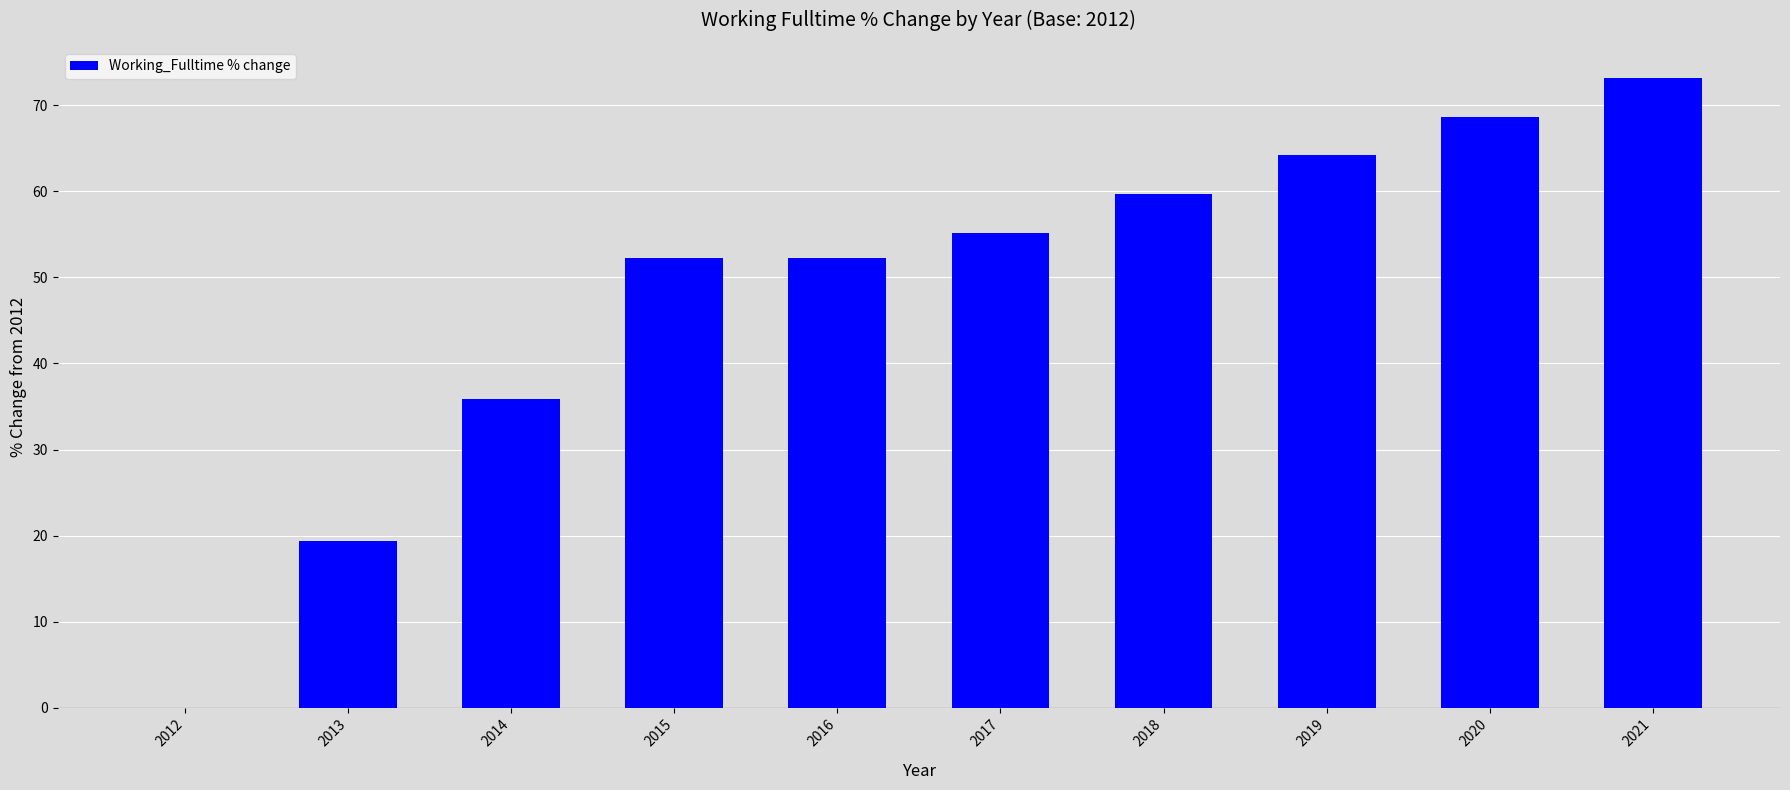

What is the ratio of the value at 2016 to the value at 2015?

1.0